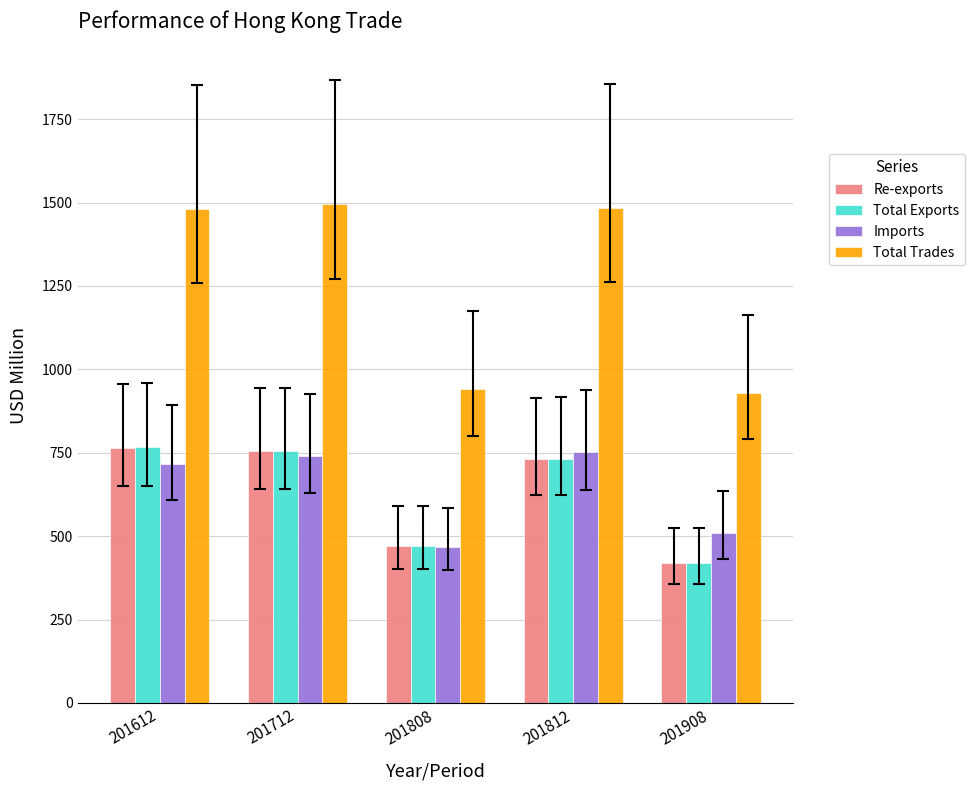

What is the difference between the second highest and second lowest values in the Imports series?

231.4